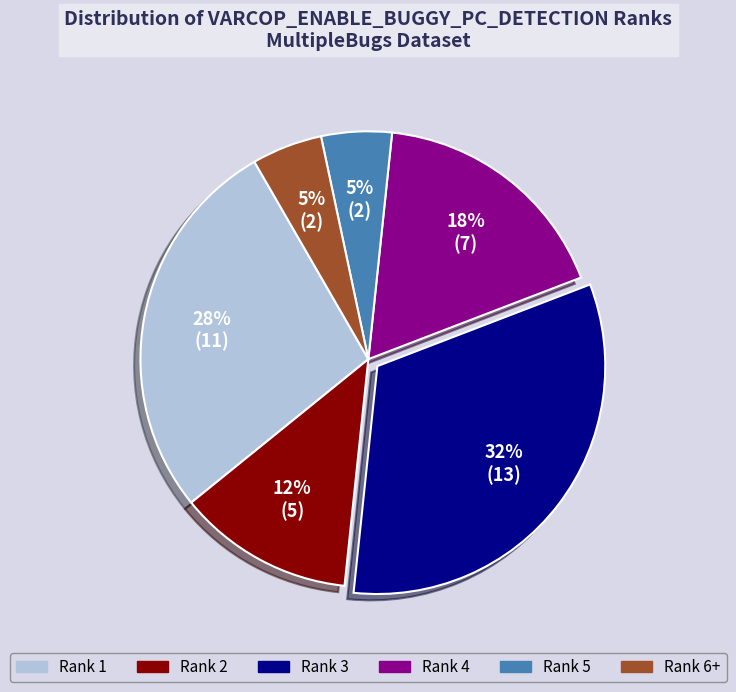

To the nearest percent, what is the average slice percentage?

17%